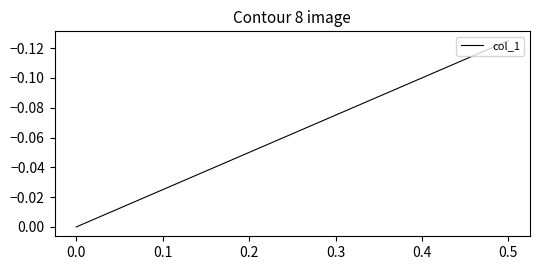

How many distinct data groups are displayed?

1